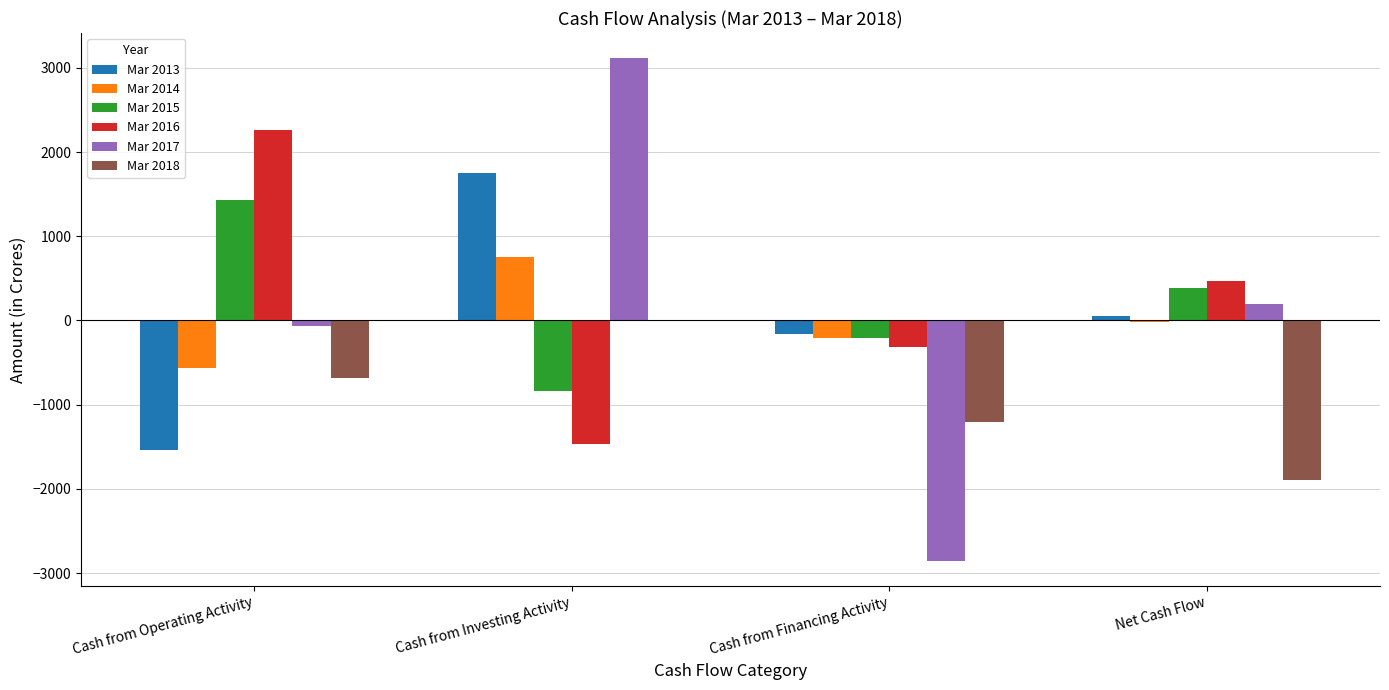

Which series has the widest spread of values?

Mar 2017